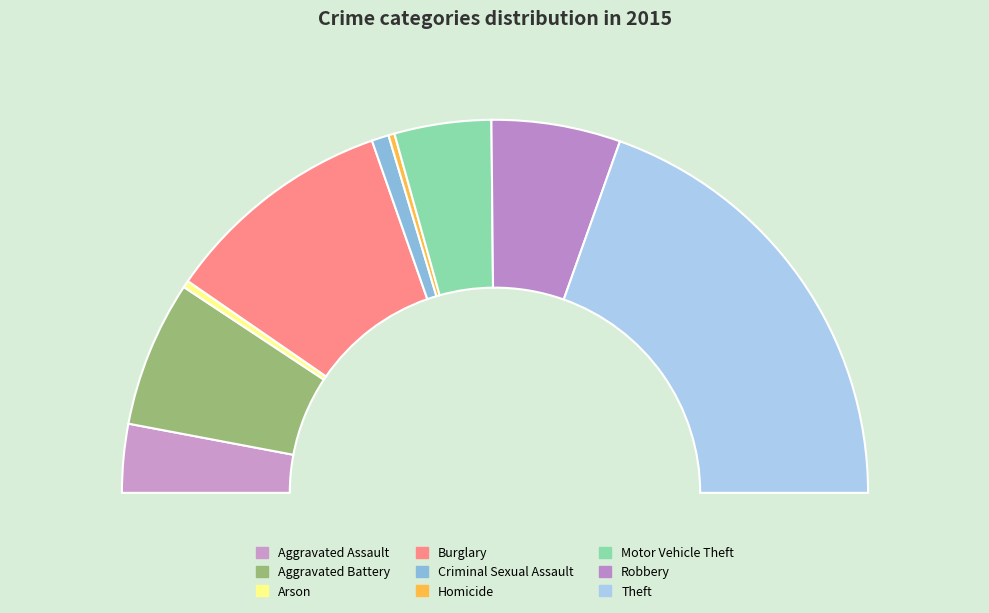

What portion of the pie excludes Homicide?

99.5%